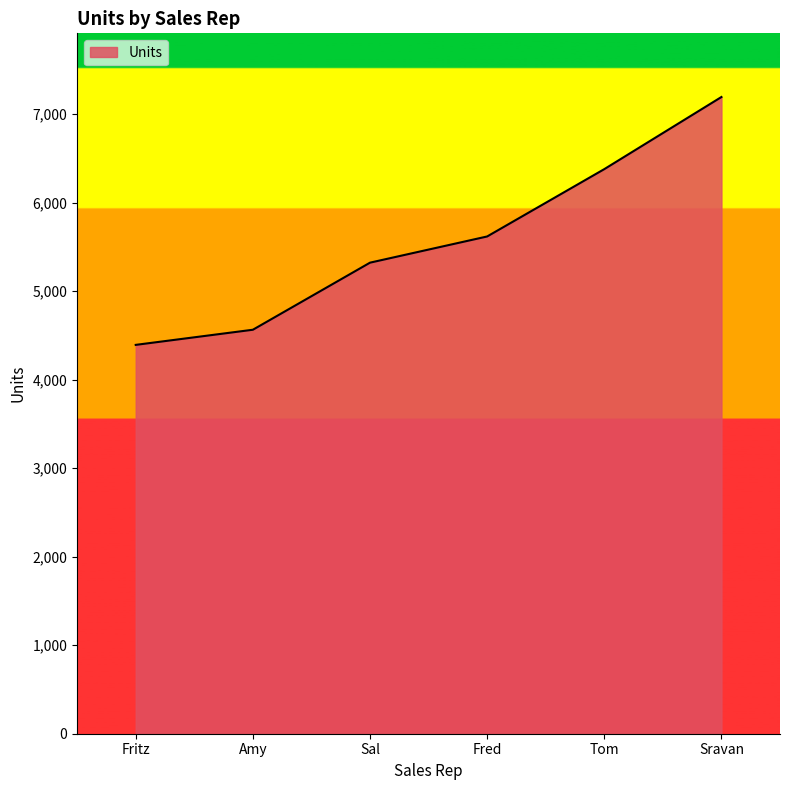

List the labels in order of value, smallest first.

Fritz, Amy, Sal, Fred, Tom, Sravan